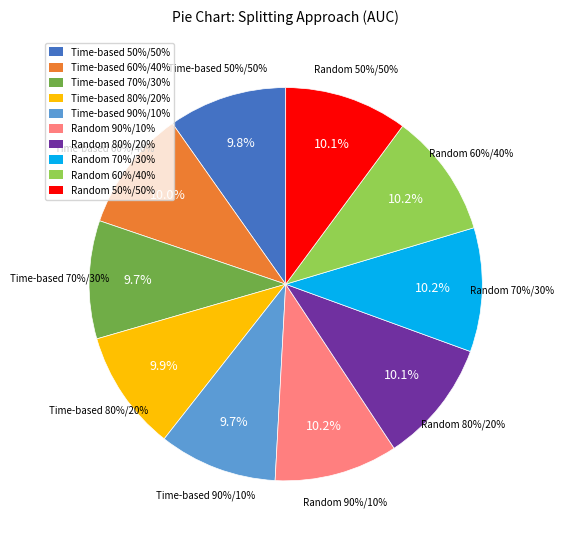

Between Time-based 50%/50% and Random 90%/10%, which is larger?

Random 90%/10%